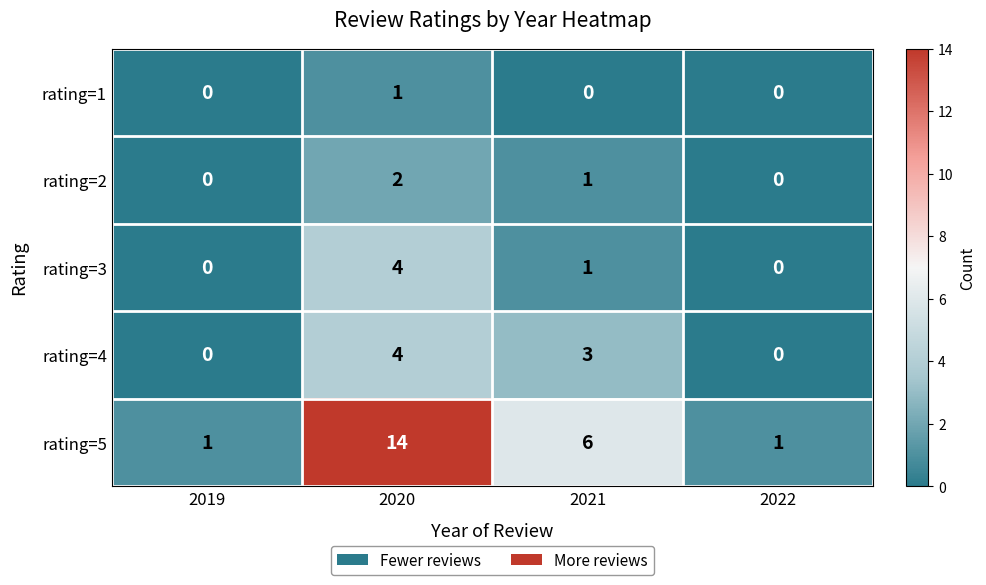

True or false: rating=4 has a value of 0 at 2019.

True